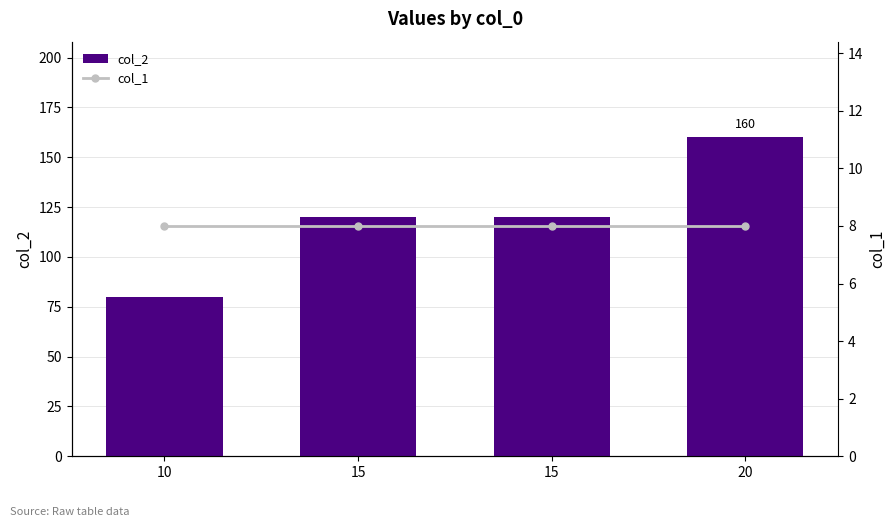

Reading right to left, what are all the values shown in this chart?

col_2: 20=160	15=120	15=120	10=80
col_1: 20=8	15=8	15=8	10=8